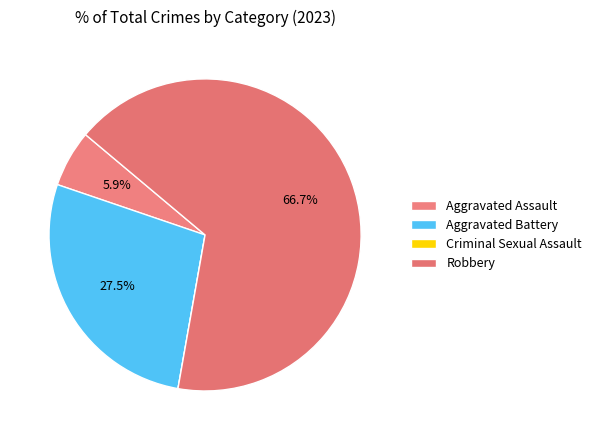

What is the change in value from Criminal Sexual Assault to Robbery?

+34